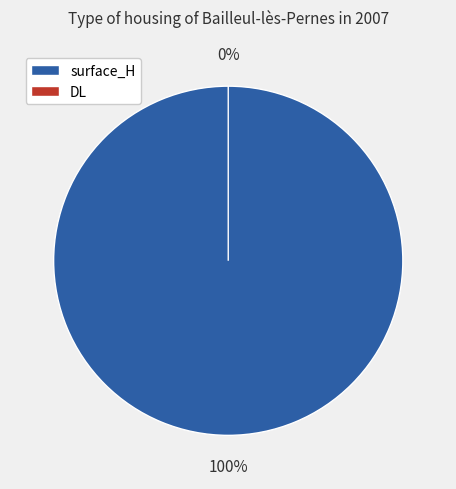

What is the smallest slice in the pie chart?

DL